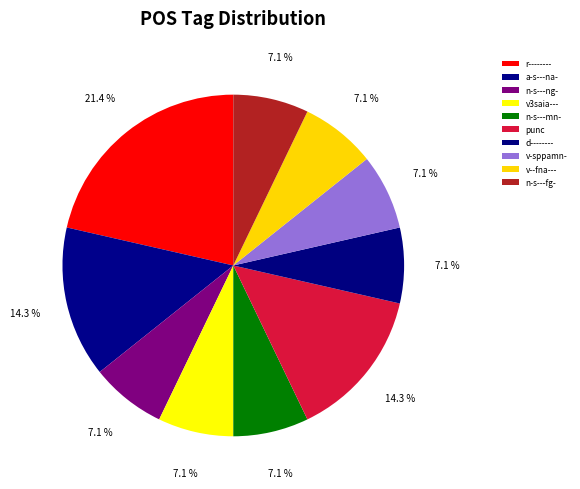

To the nearest percent, what percentage of the pie is v3saia---?

7%